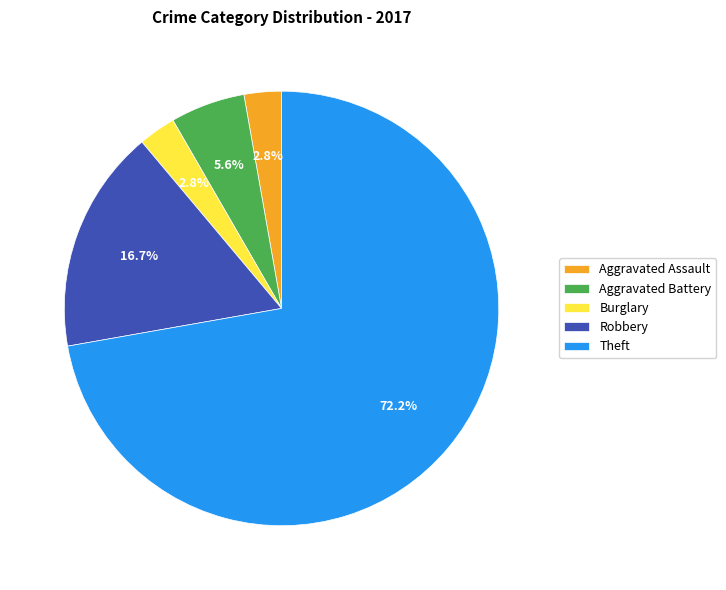

To the nearest percent, what percentage of the pie is Burglary?

3%